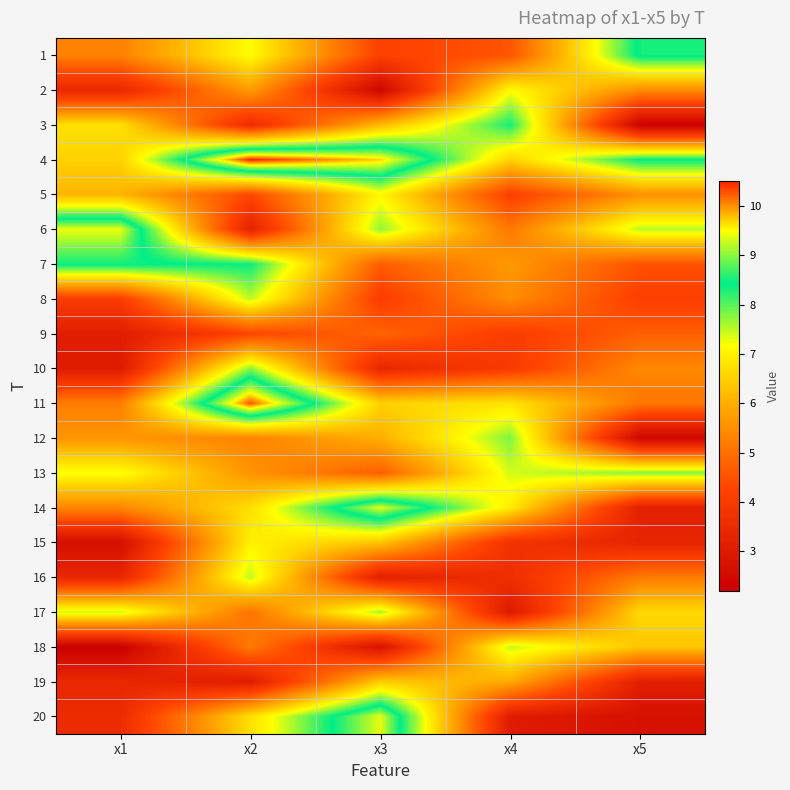

What is the greatest value displayed?

10.5